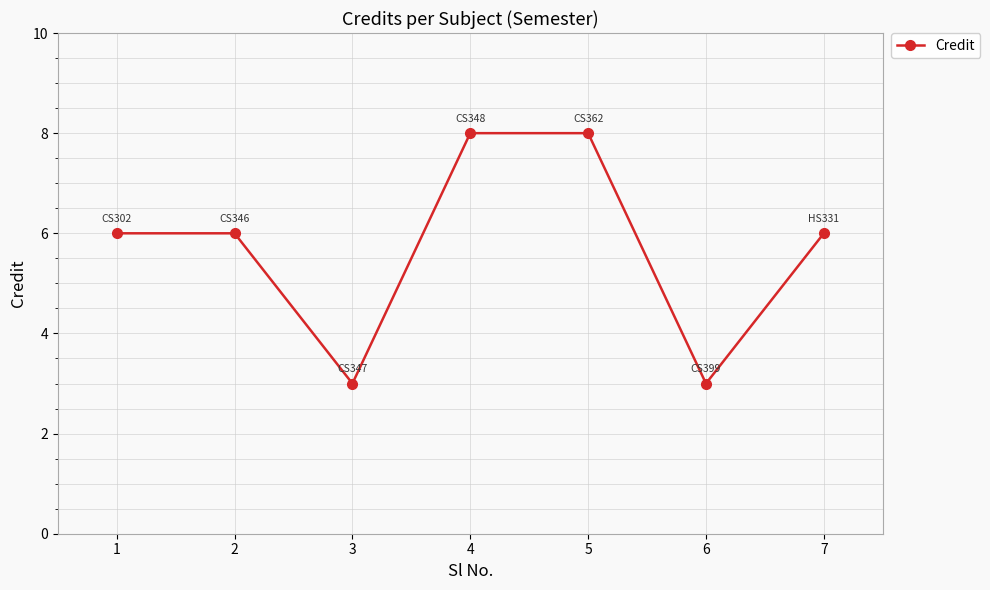

What is the greatest value displayed?

8